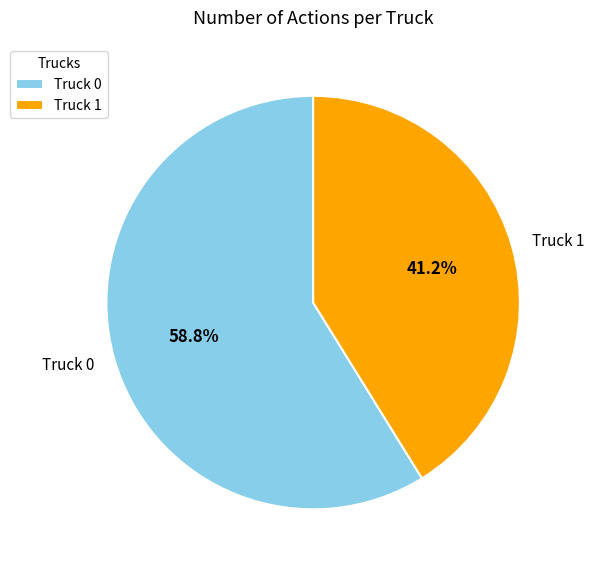

Between Truck 1 and Truck 0, which is larger?

Truck 0